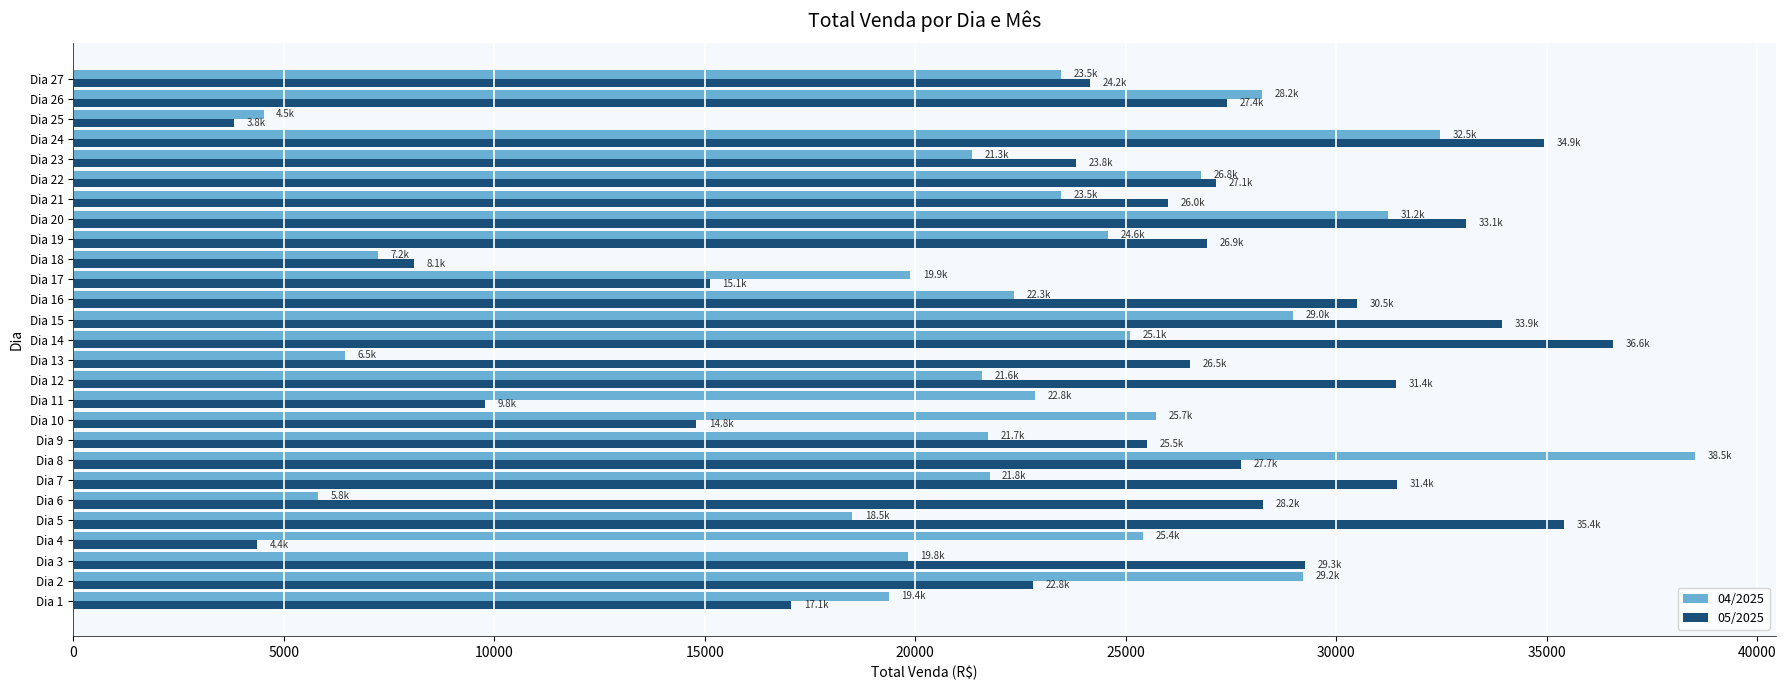

Read the 05/2025 value at Dia 16.

30498.8